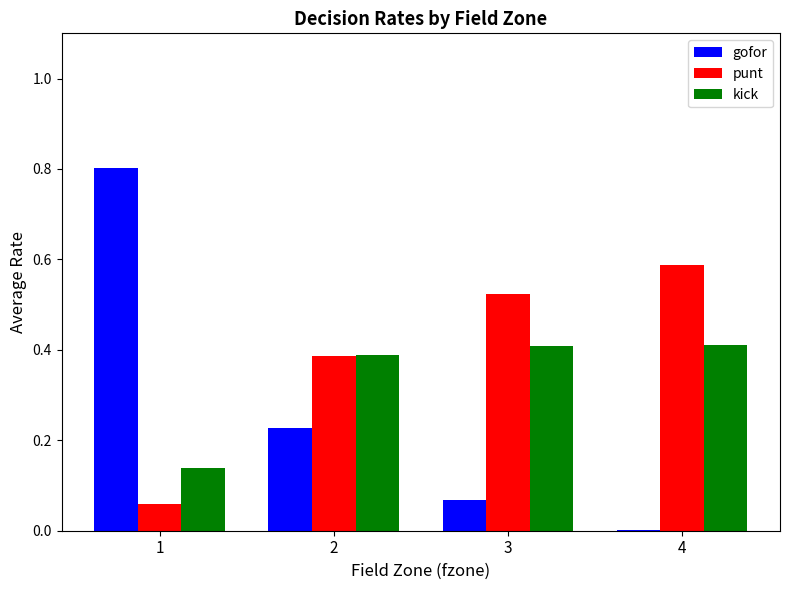

The value of kick at 4 is 0.4. True or false?

True